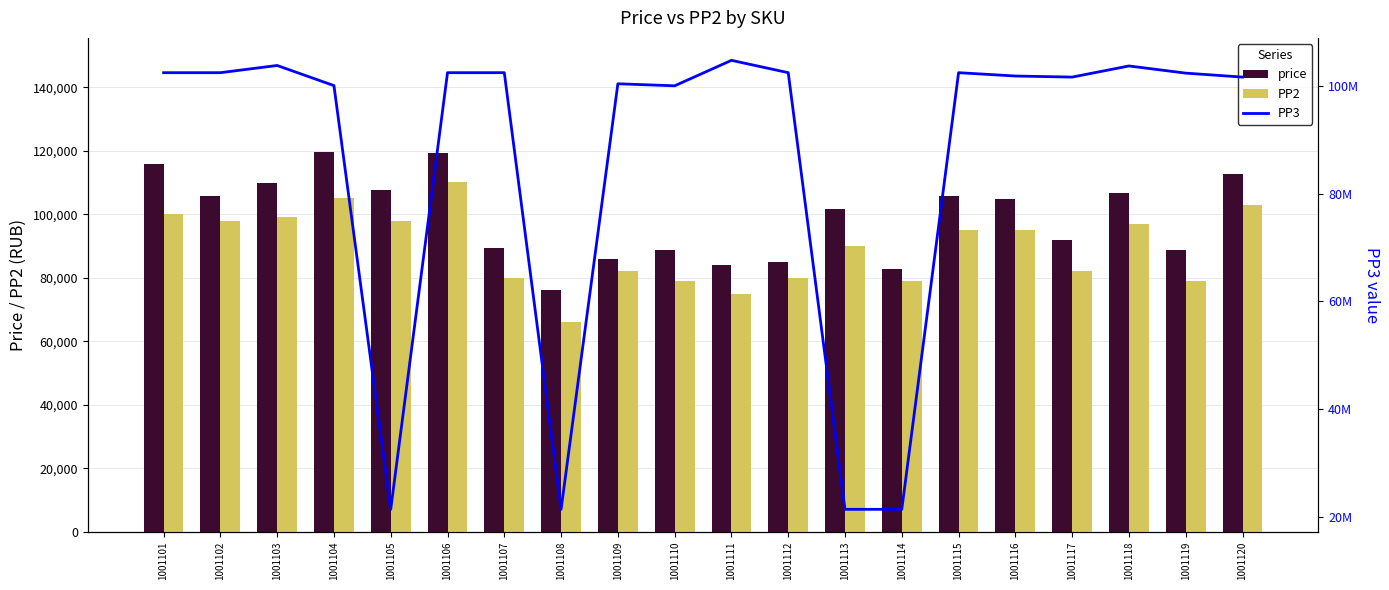

Which series has the largest range (max minus min)?

PP3